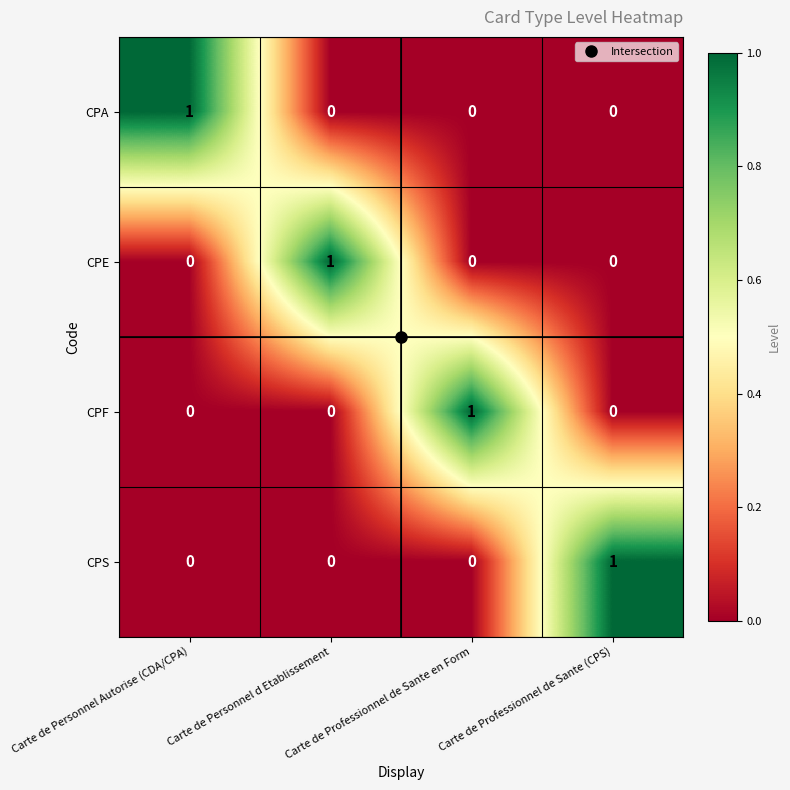

What is the spread (max minus min) of values at Carte de Professionnel de Sante (CPS)?

1